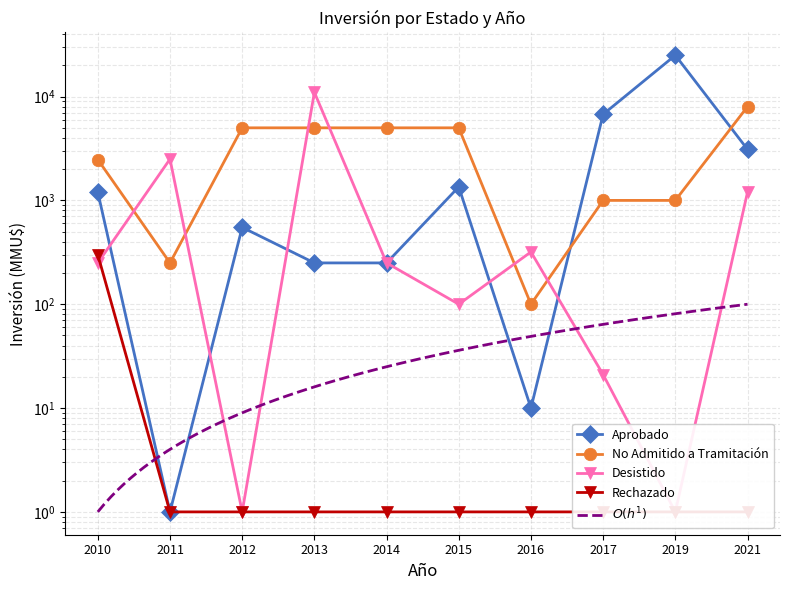

Reading right to left, extract all data points from this chart.

Aprobado: 3100	25000	6750	10	1350	250	250	550	1	1200
No Admitido a Tramitación: 8000	1000	1000	100	5000	5000	5000	5000	250	2475
Desistido: 1200	1	21	319	100	250	11000	1	2500	250
Rechazado: 1	1	1	1	1	1	1	1	1	300